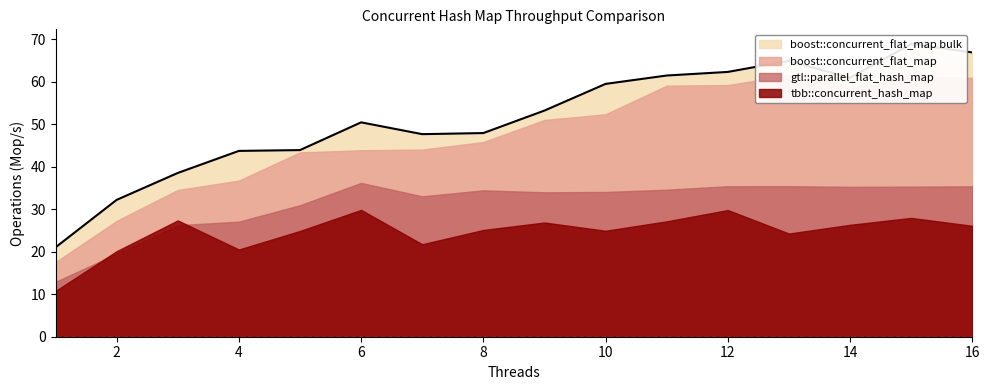

Reading left to right, what are all the values shown in this chart?

tbb::concurrent_hash_map: 1=10.8	2=20.1	3=27.4	4=20.5	5=24.9	6=29.9	7=21.8	8=25.1	9=26.9	10=24.9	11=27.2	12=29.8	13=24.3	14=26.3	15=28.0	16=26.1
gtl::parallel_flat_hash_map: 1=12.9	2=19.5	3=26.3	4=27.1	5=31.0	6=36.2	7=33.1	8=34.5	9=34.0	10=34.1	11=34.6	12=35.4	13=35.4	14=35.3	15=35.3	16=35.4
boost::concurrent_flat_map: 1=17.6	2=27.3	3=34.5	4=36.8	5=43.4	6=43.9	7=44.1	8=45.8	9=51.0	10=52.4	11=59.1	12=59.2	13=61.6	14=58.5	15=61.0	16=61.0
boost::concurrent_flat_map bulk: 1=21.0	2=32.2	3=38.6	4=43.7	5=43.9	6=50.5	7=47.7	8=47.9	9=53.2	10=59.5	11=61.5	12=62.3	13=64.9	14=61.0	15=68.9	16=66.9